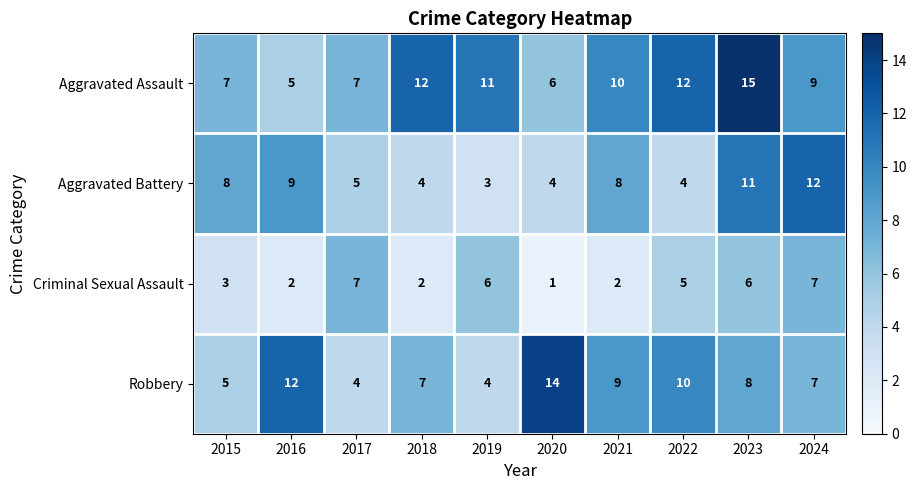

What is the spread (max minus min) of values at 2018?

10